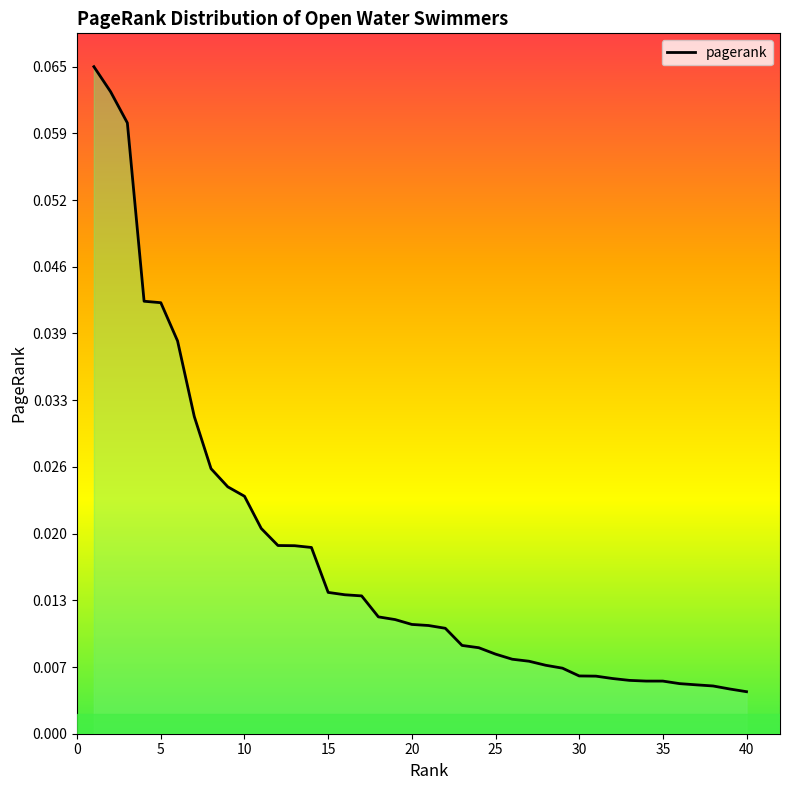

True or false: there are more than 2 points higher than both neighbors.

False